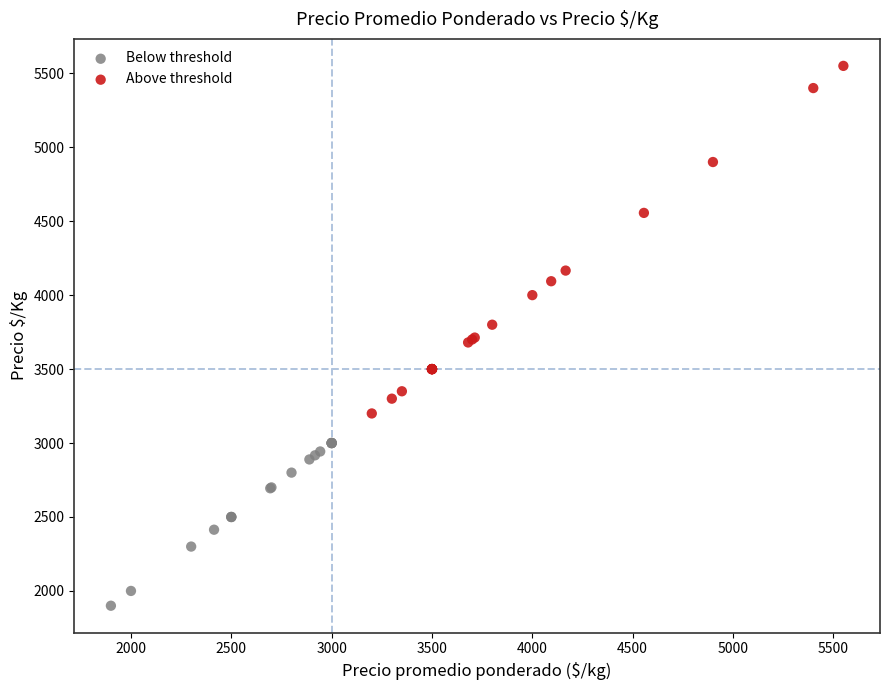

Which series contains the lowest Y value?

Below threshold